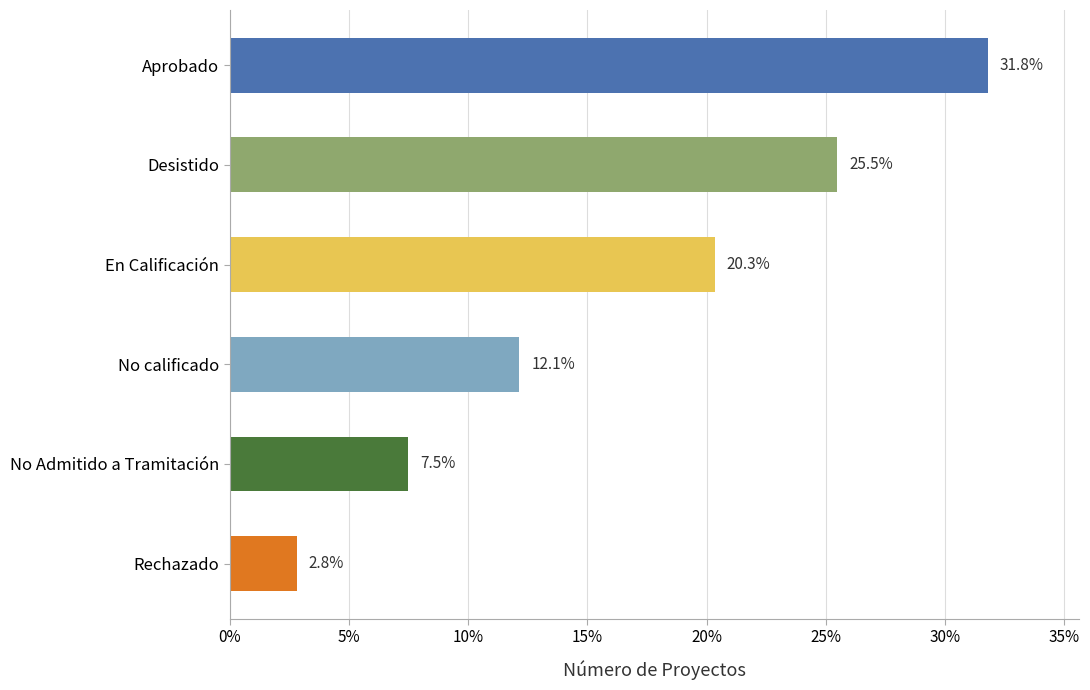

Between No Admitido a Tramitación and En Calificación, which is larger?

En Calificación